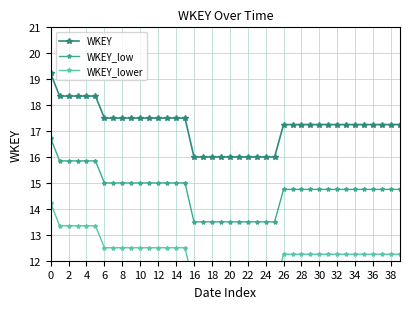

True or false: WKEY_low has a value of 14.8 at 28.

True